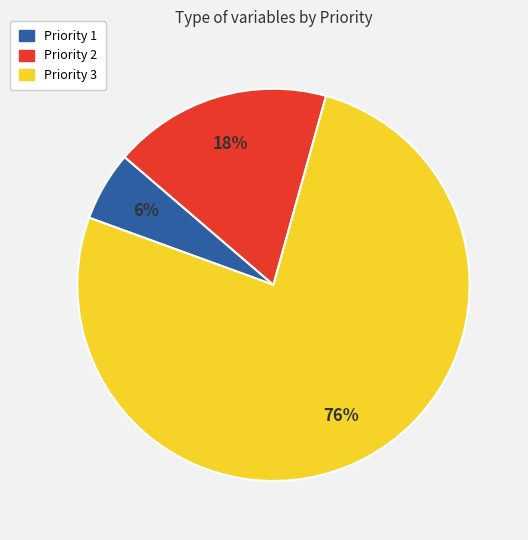

What is the ratio of the value at Priority 1 to the value at Priority 2?

0.3